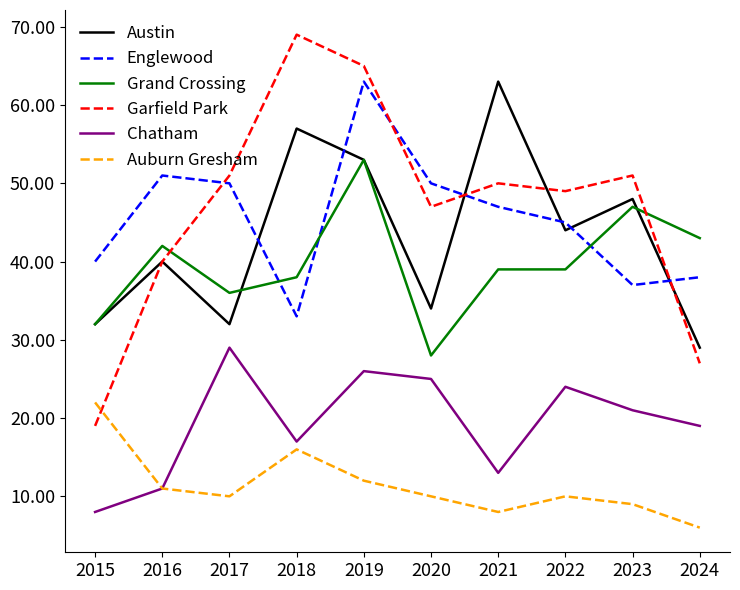

What is the sum of all Austin values?

432